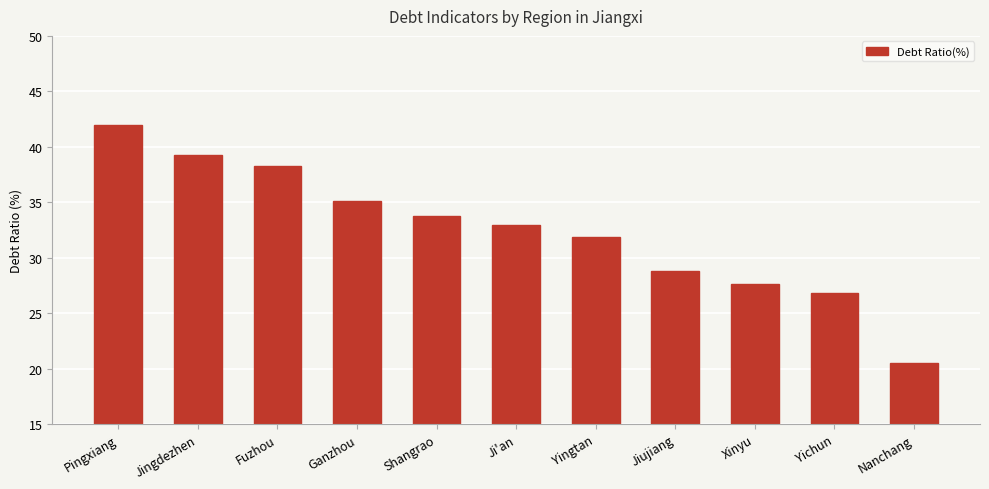

What is the sum of the values at Shangrao and Yichun?

60.6